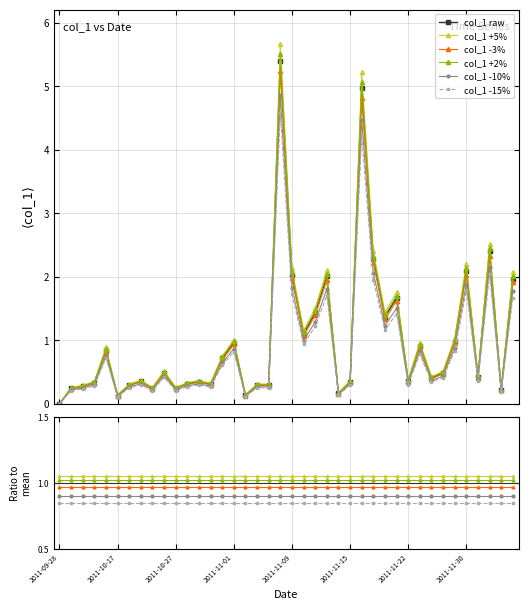

At how many categories does at least one series exceed 0?

40